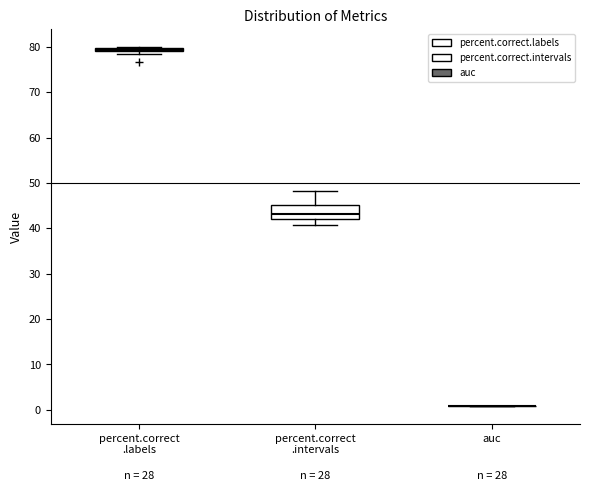

Which box is the tallest, from its lower edge to its upper edge?

percent.correct .intervals